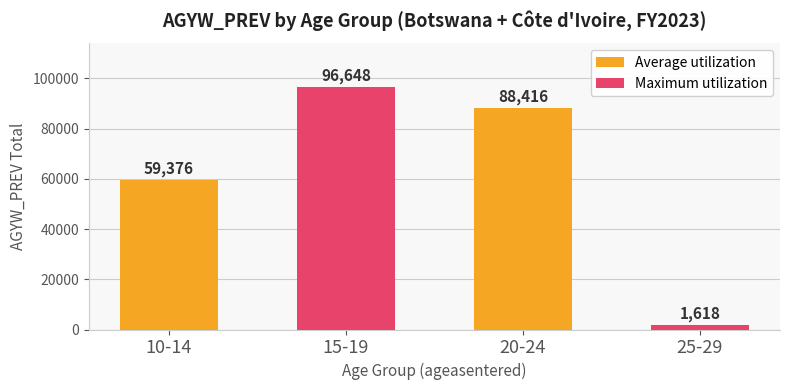

How many series are shown in this chart?

1